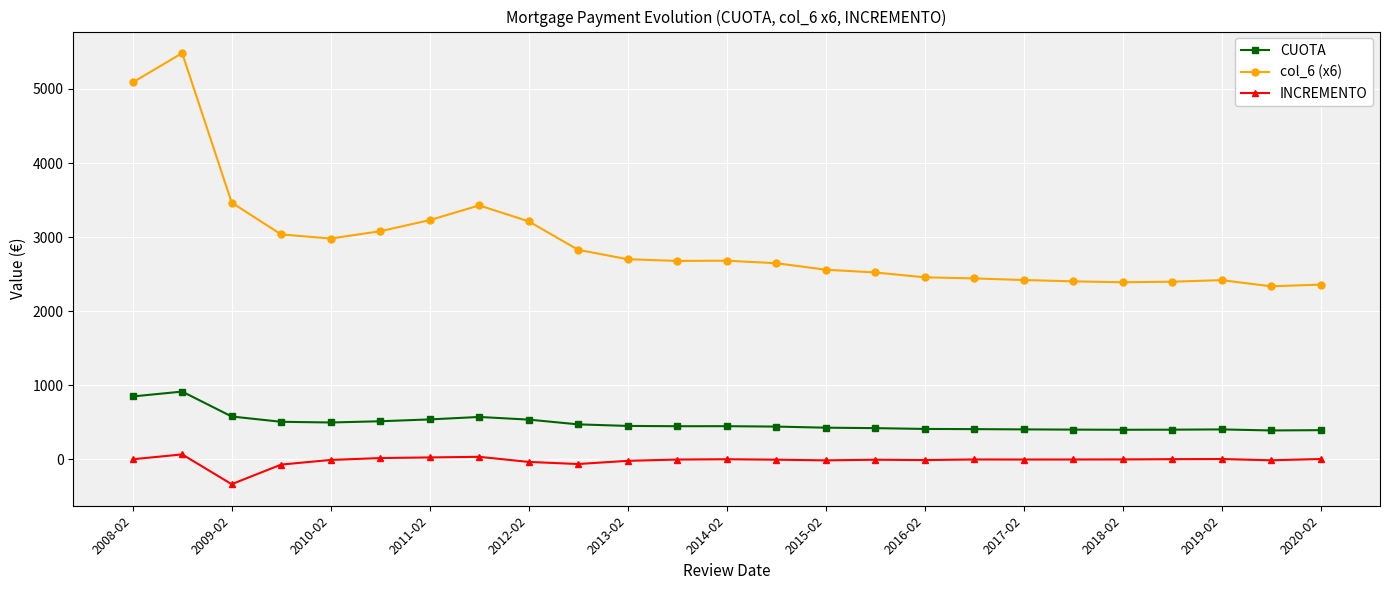

What is the minimum value for col_6 (x6)?

2335.6